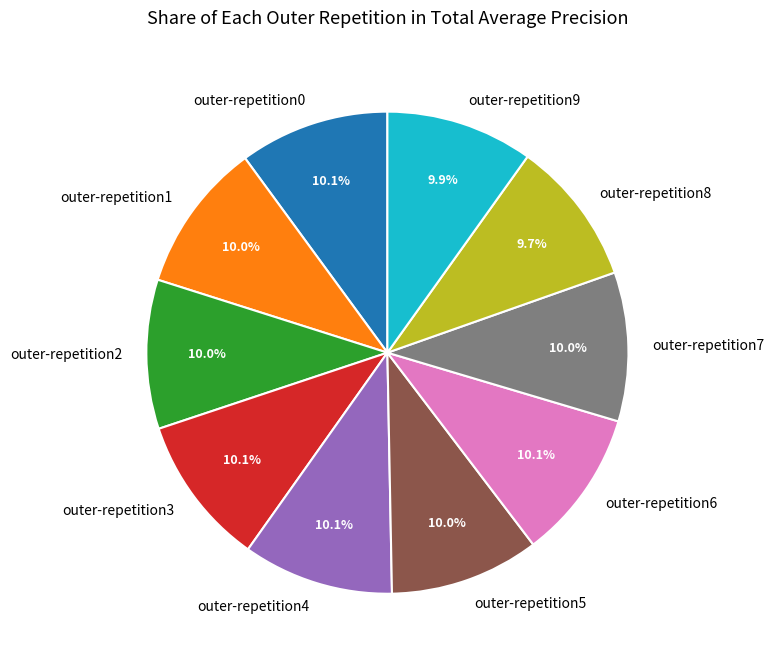

Is the sum of outer-repetition8 and outer-repetition6 greater than half?

No